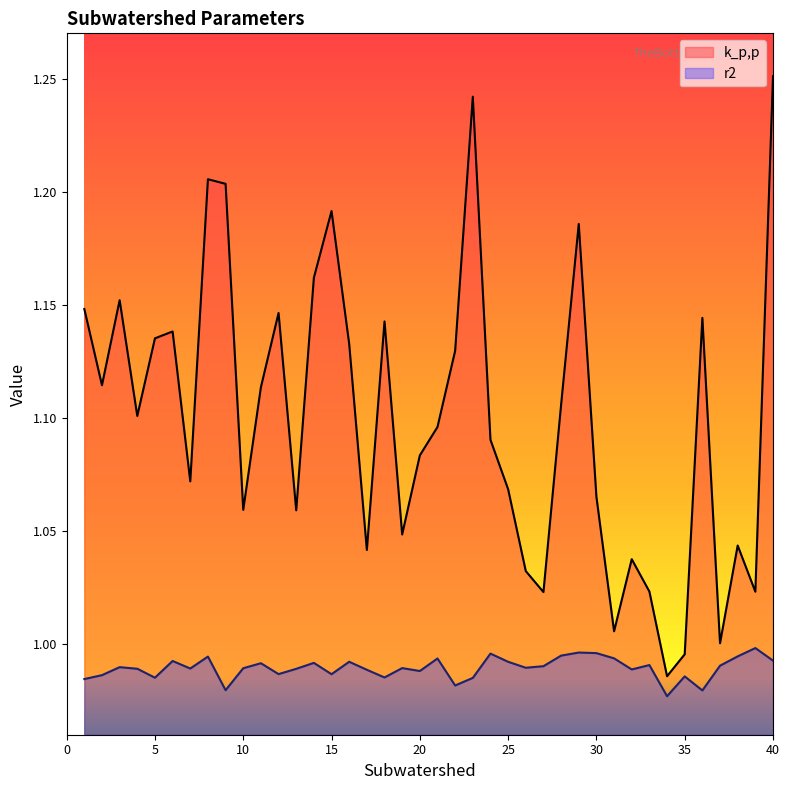

Which series has the largest range (max minus min)?

k_p,p